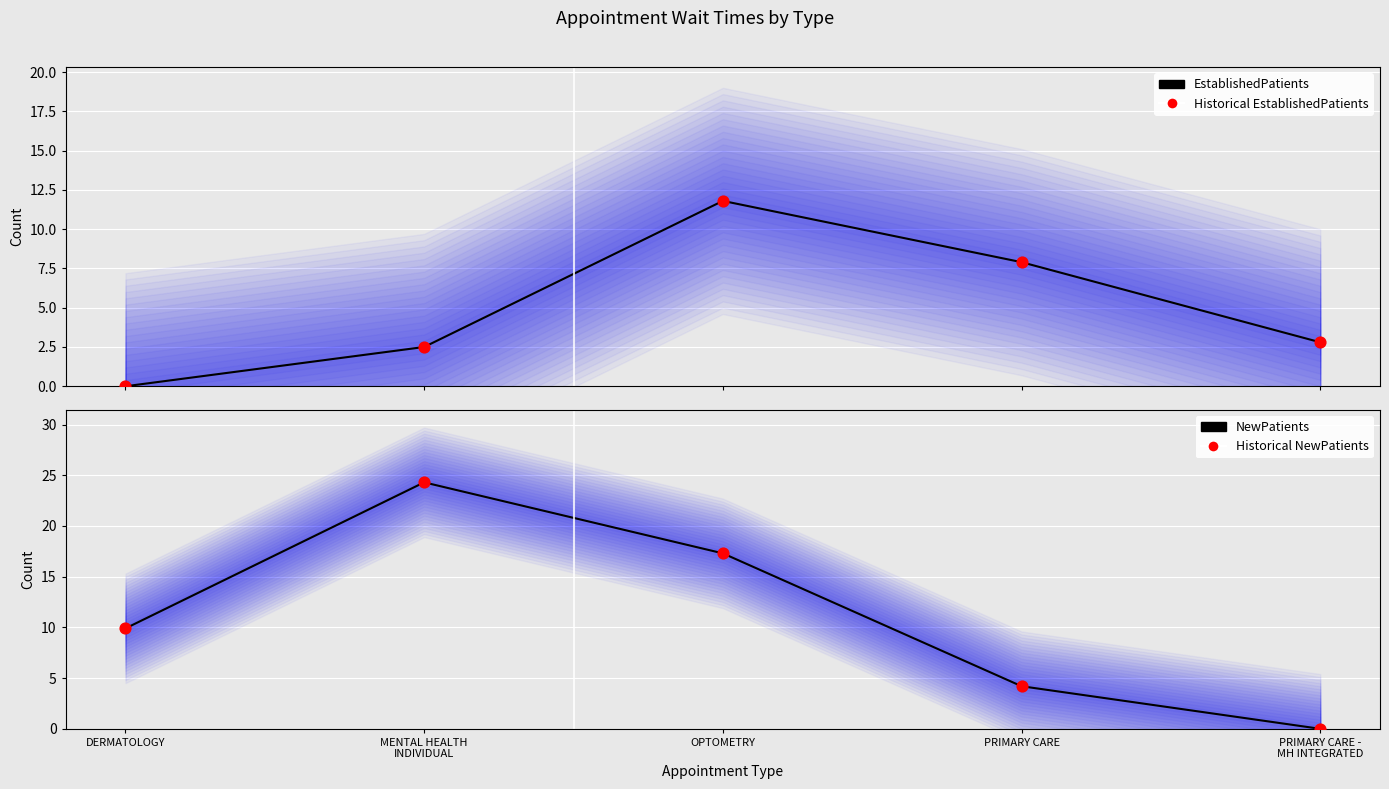

What are all the series names shown in the legend?

EstablishedPatients, Historical EstablishedPatients, NewPatients, Historical NewPatients